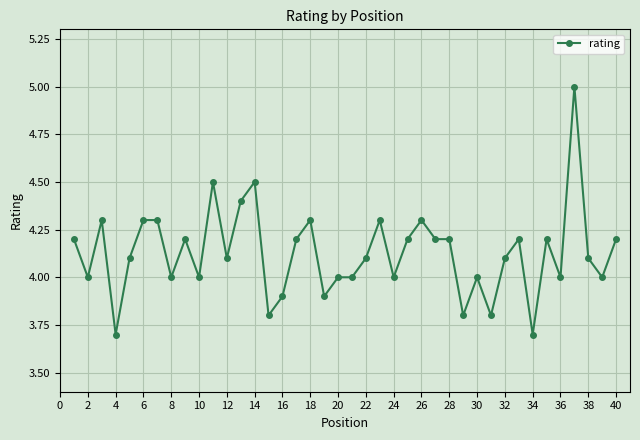

What is the average value?

4.1